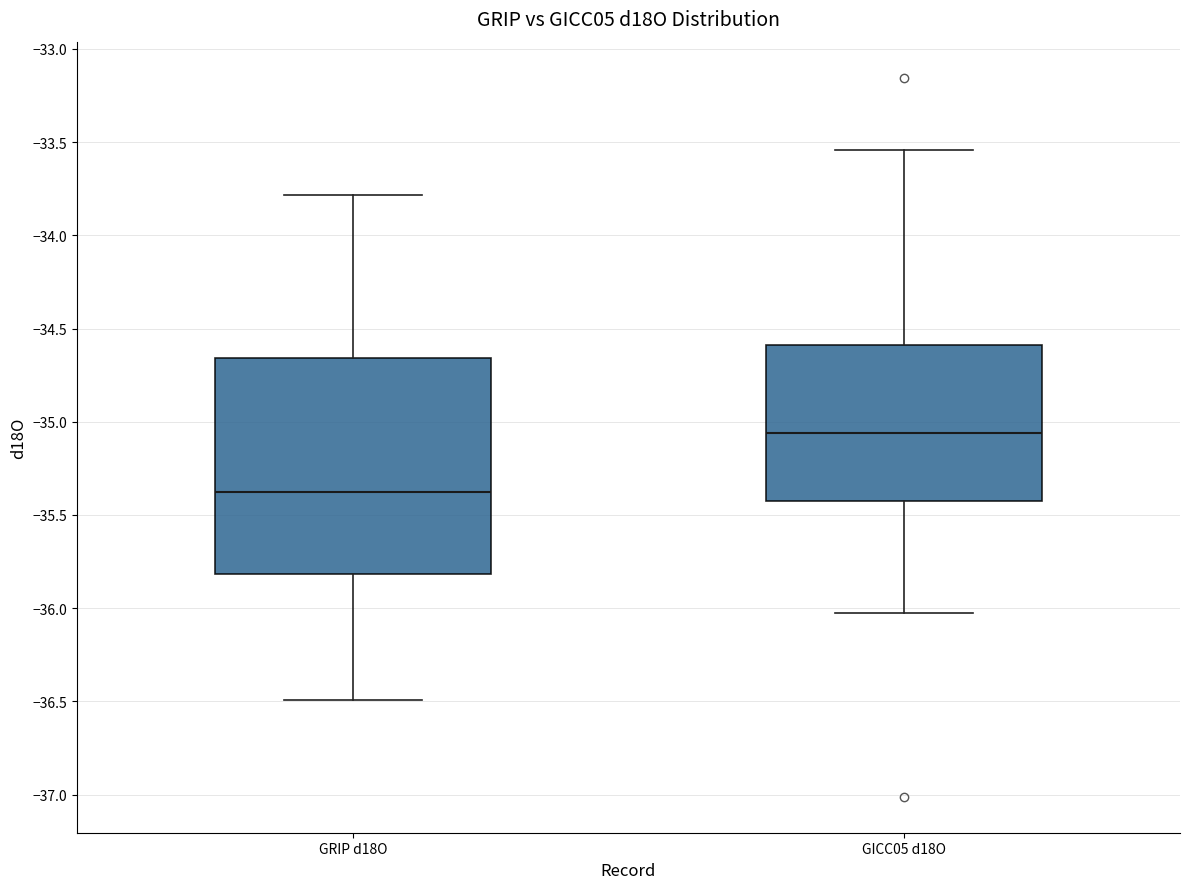

Which box is the tallest, from its lower edge to its upper edge?

GRIP d18O